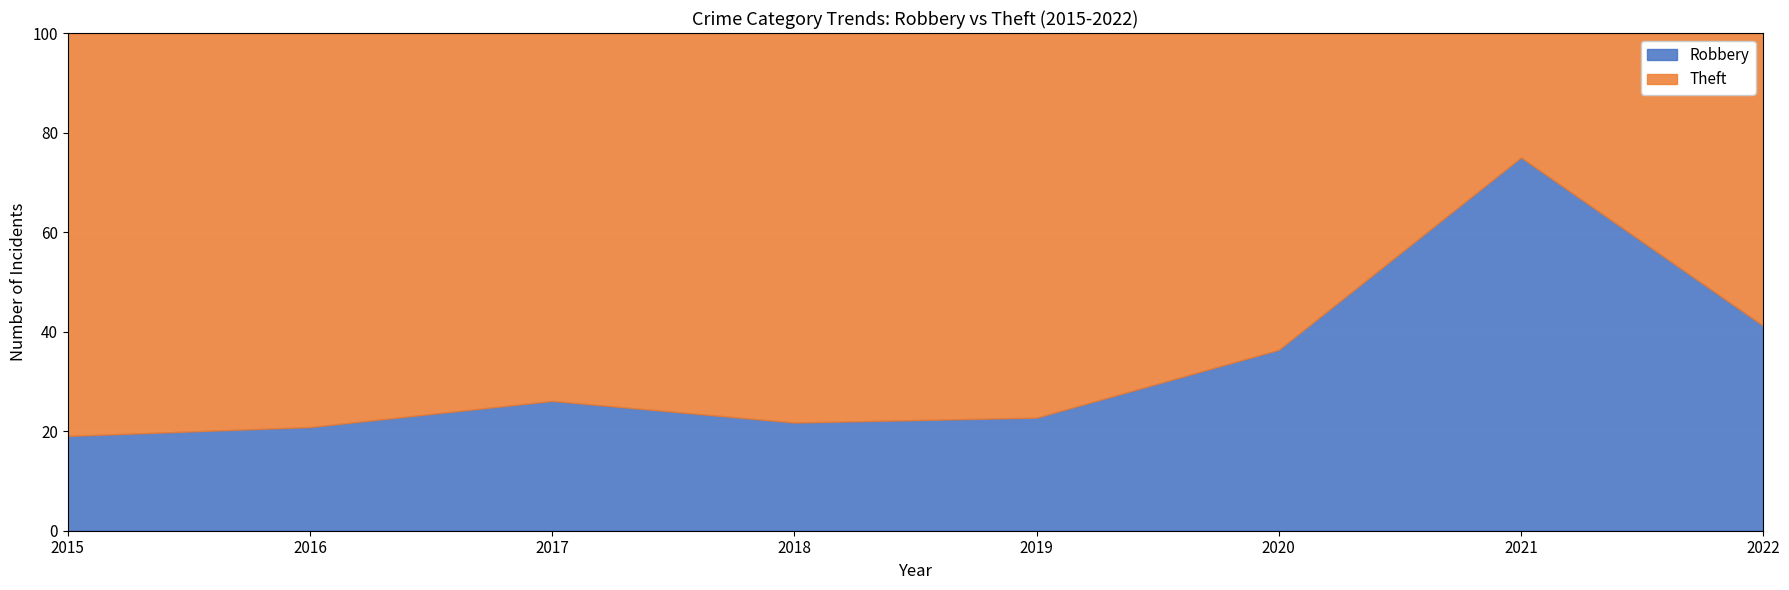

Where is the first local maximum for Robbery?

2017